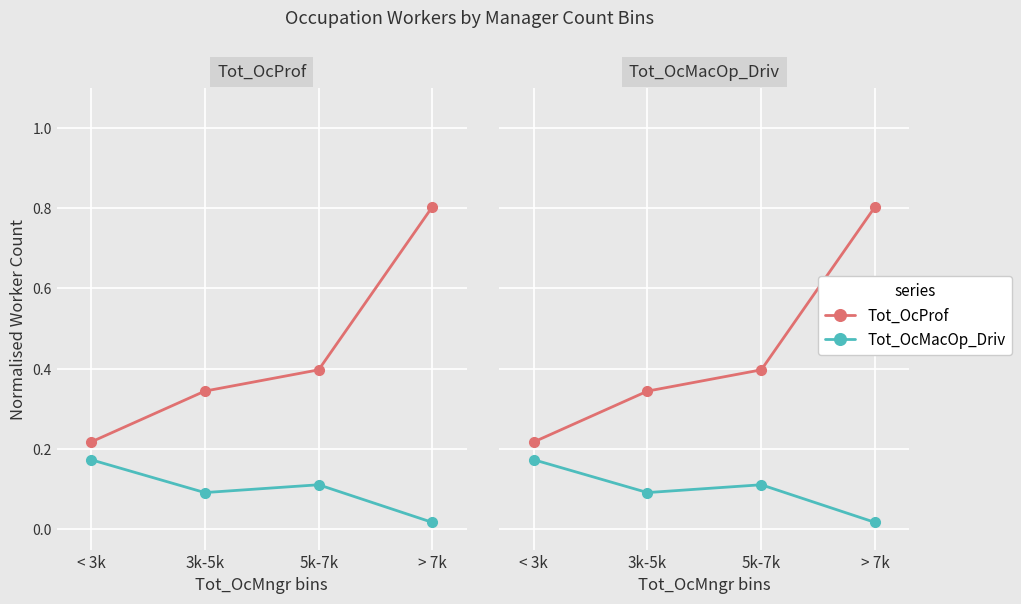

The value of Tot_OcProf at < 3k is 0.1. True or false?

False